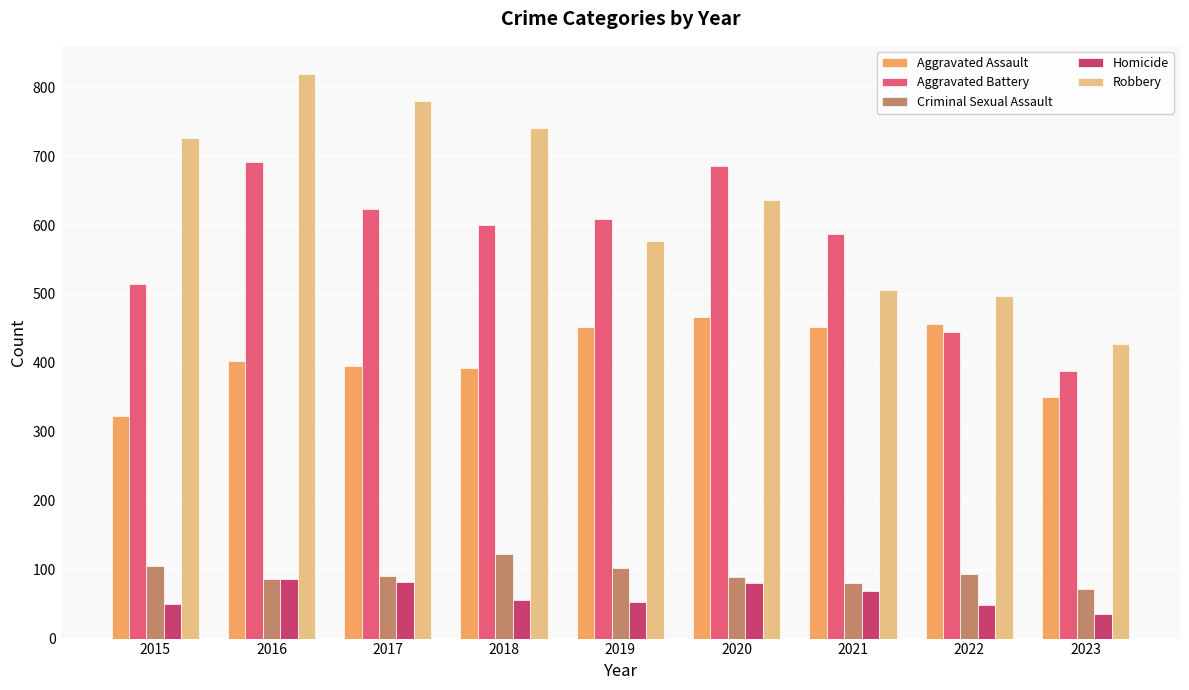

How many categories are shown in the chart?

9